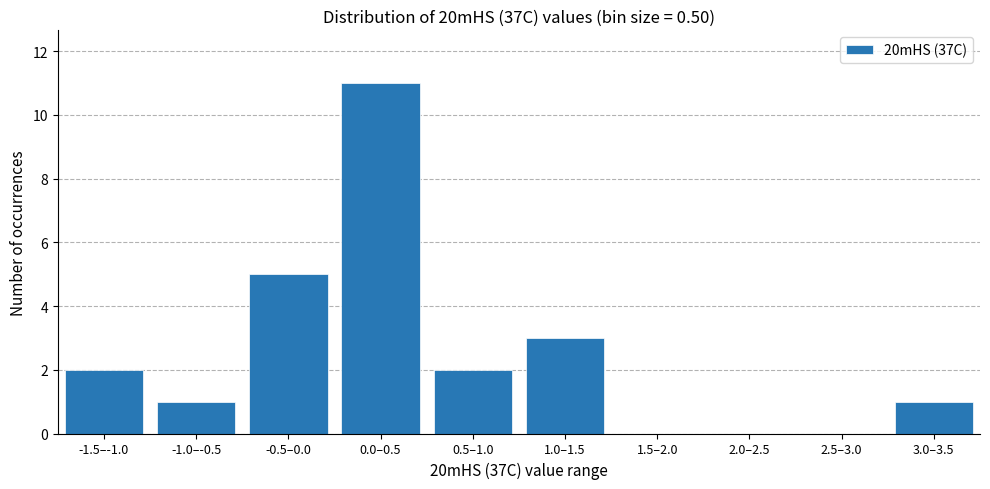

What is the maximum value shown in the chart?

11